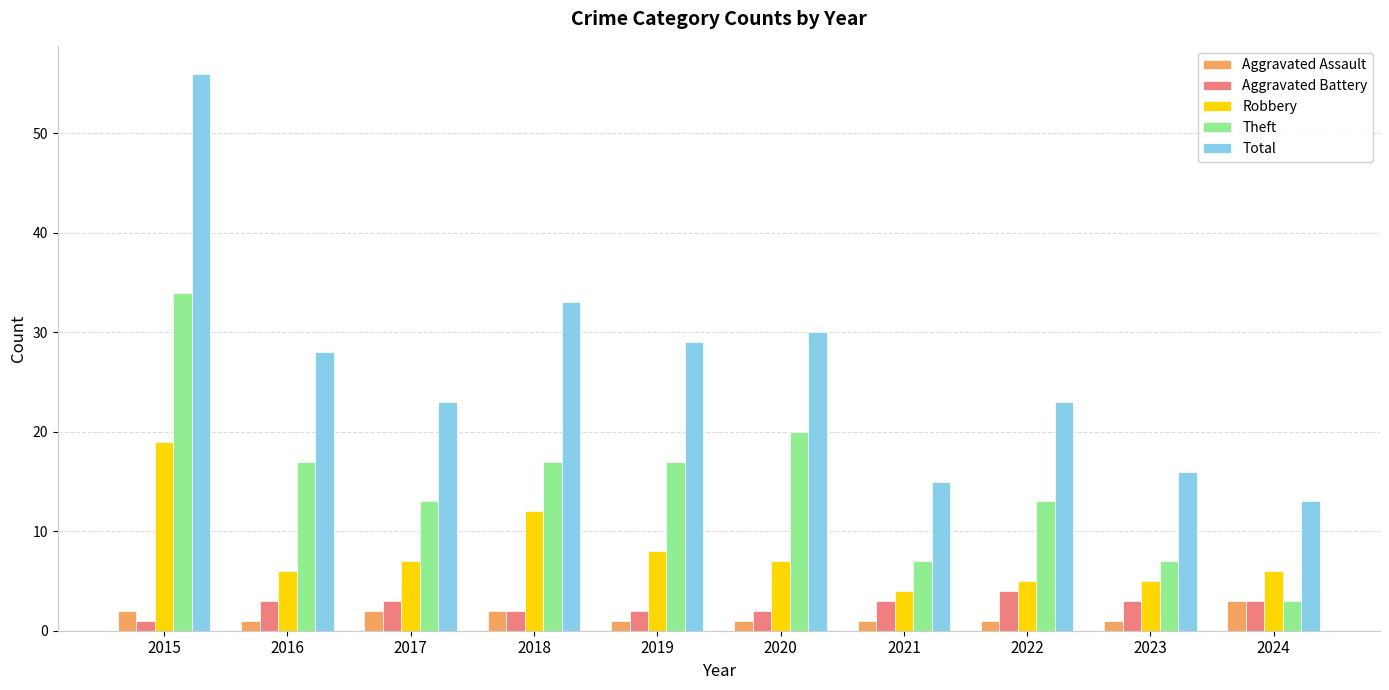

True or false: Theft has a value of 17 at 2019.

True